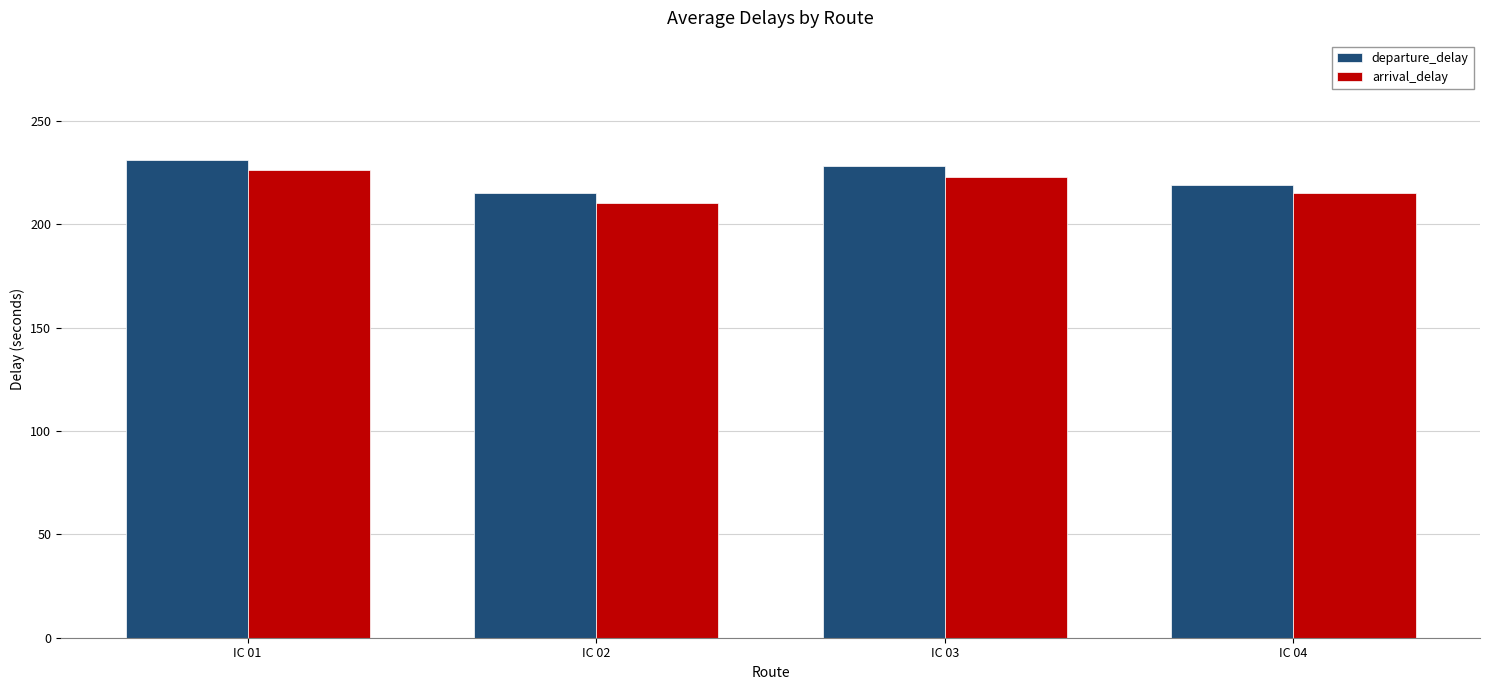

Rank the series by their average value, from highest to lowest.

departure_delay, arrival_delay